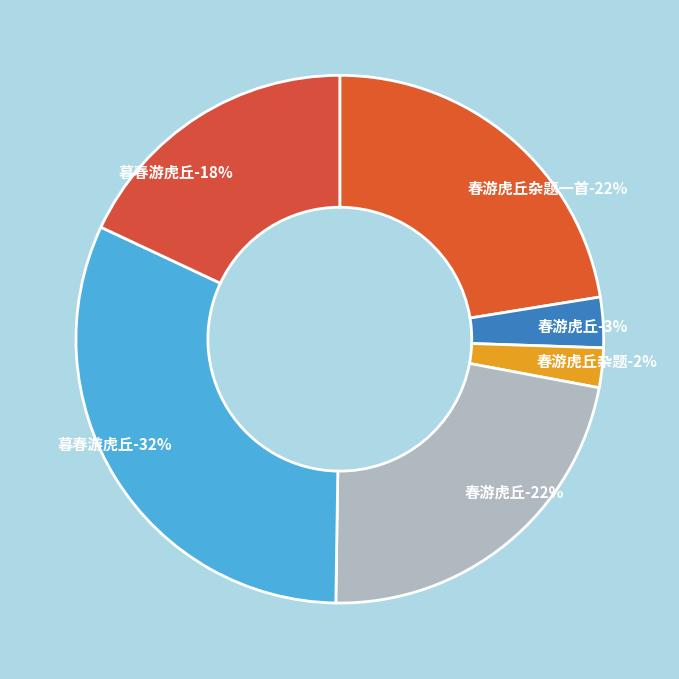

Which category has the smallest portion of the pie?

春游虎丘杂题